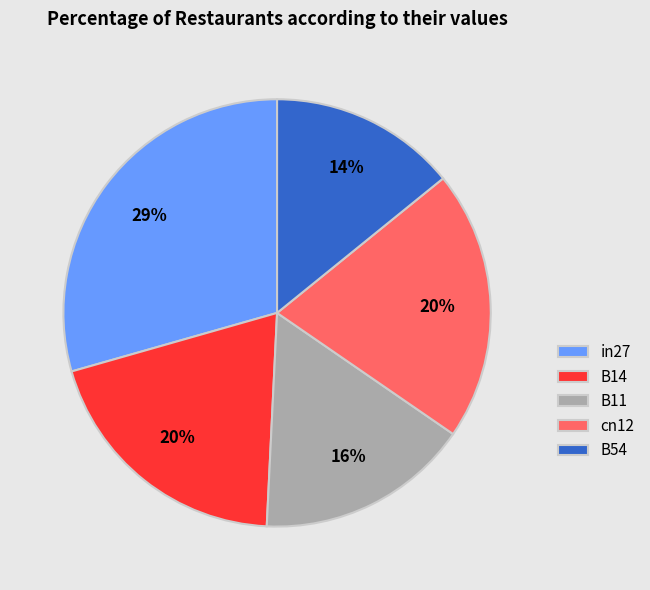

To the nearest percent, what is the difference between the largest and smallest slice percentages?

15%